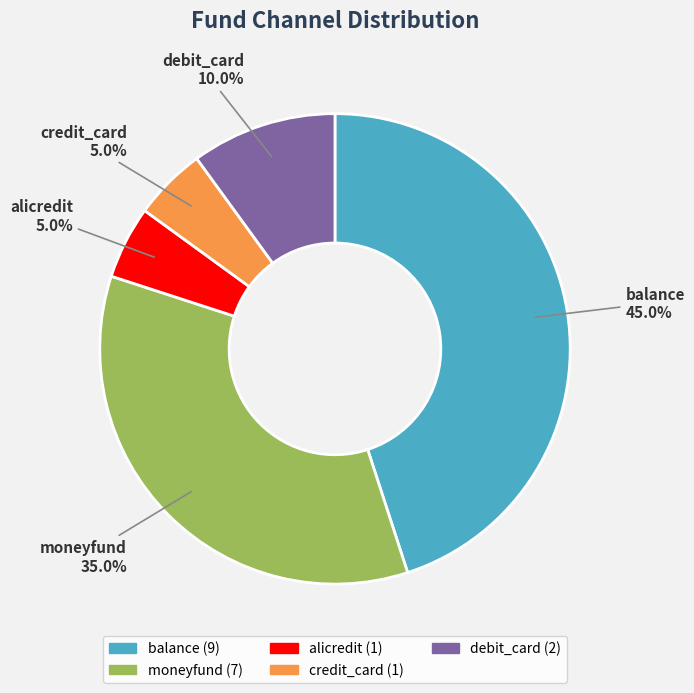

How many segments does this pie chart have?

5